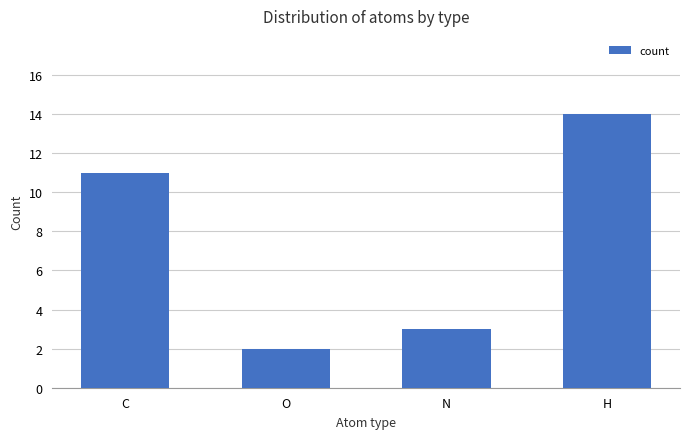

What is the maximum value shown in the chart?

14